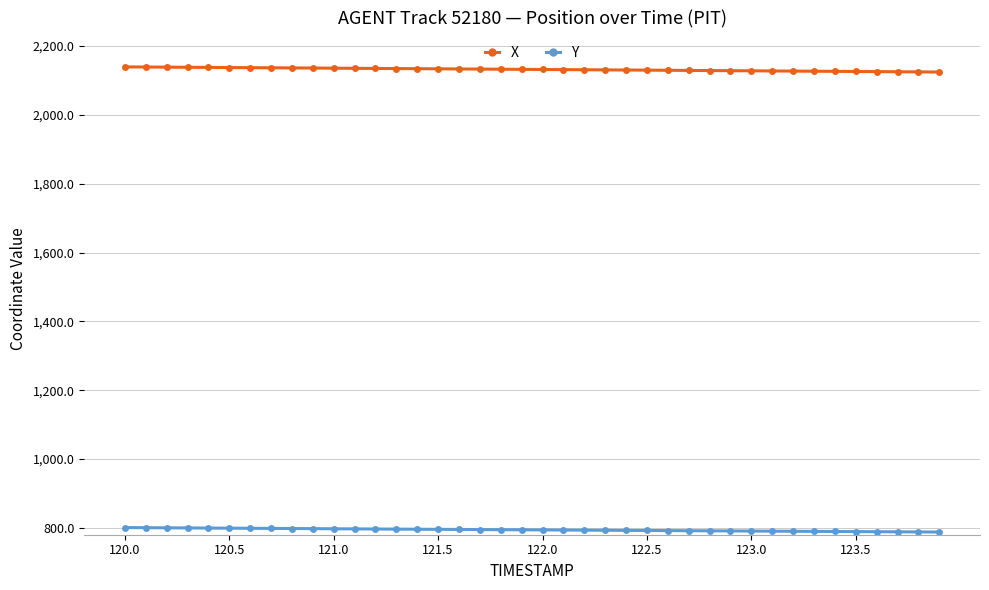

True or false: X and Y intersect in this chart.

False